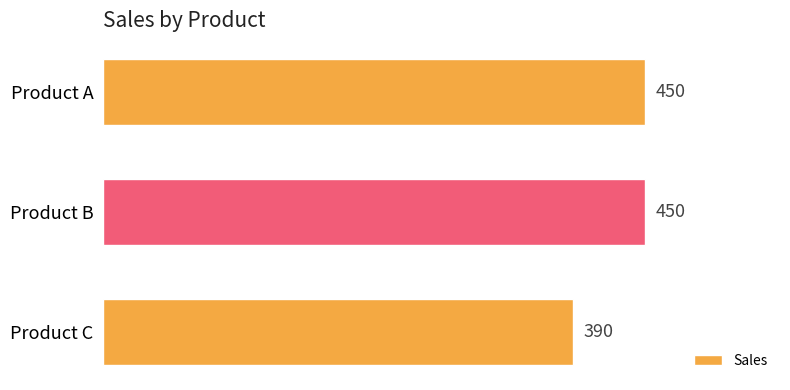

At which category does the chart reach its minimum across all series?

Product C